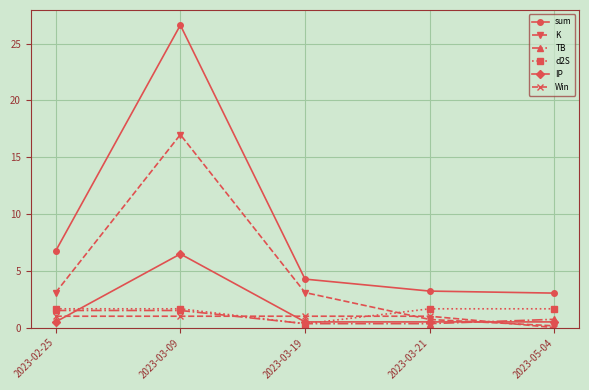

The d2S series shows 1.7 at 2023-03-09. True or false?

True